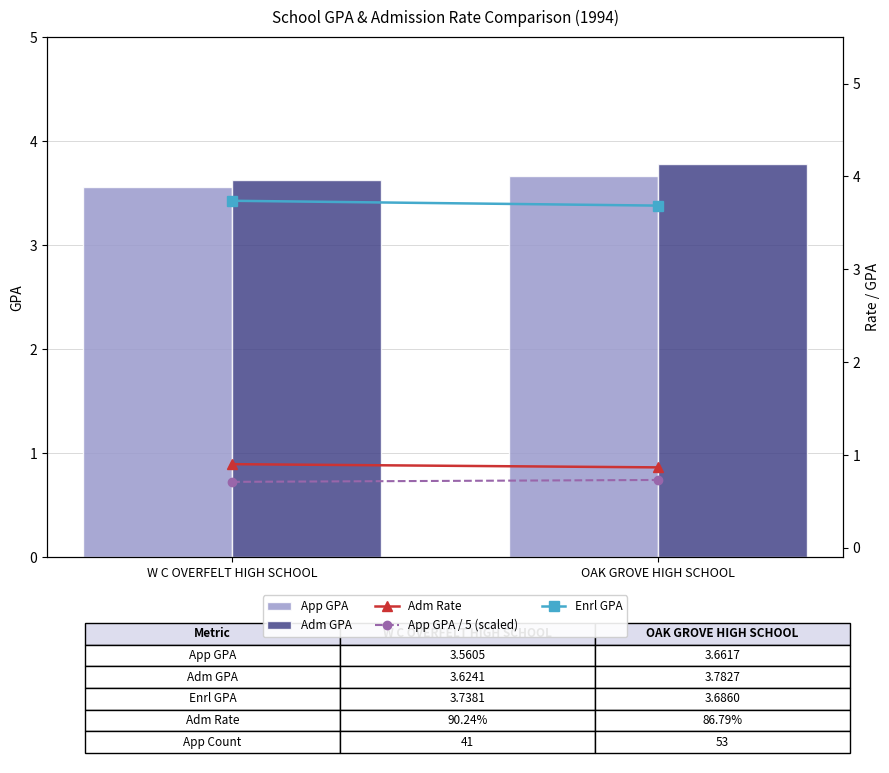

Reading left to right, list all the values displayed in this chart.

App GPA: W C OVERFELT HIGH SCHOOL=3.6	OAK GROVE HIGH SCHOOL=3.7
Adm GPA: W C OVERFELT HIGH SCHOOL=3.6	OAK GROVE HIGH SCHOOL=3.8
Adm Rate: W C OVERFELT HIGH SCHOOL=0.9	OAK GROVE HIGH SCHOOL=0.9
App GPA / 5 (scaled): W C OVERFELT HIGH SCHOOL=0.7	OAK GROVE HIGH SCHOOL=0.7
Enrl GPA: W C OVERFELT HIGH SCHOOL=3.7	OAK GROVE HIGH SCHOOL=3.7